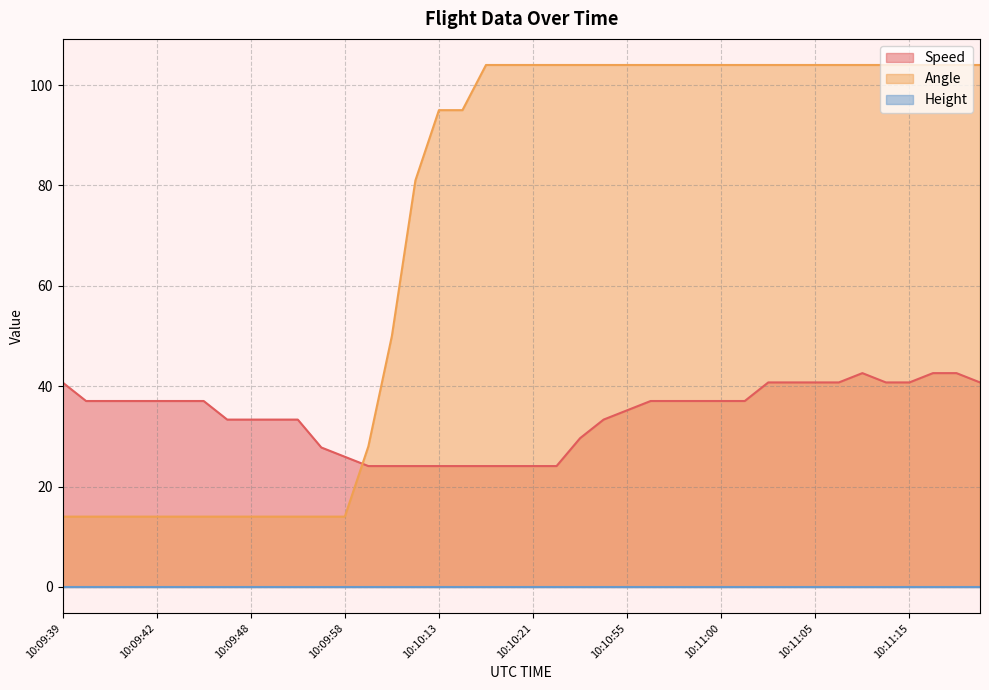

What is the average value of the Speed series?

34.1